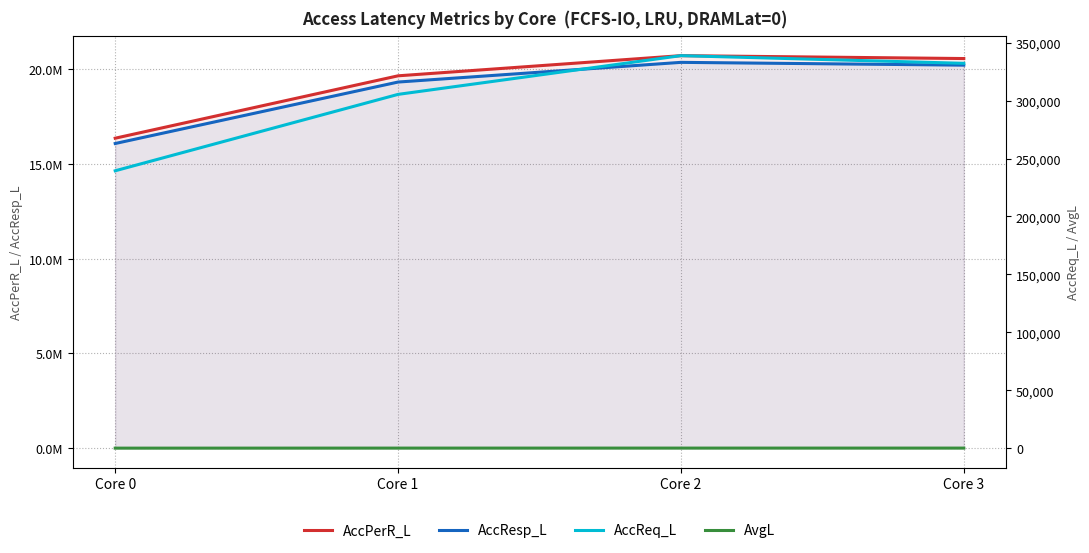

Rank the series at Core 2 from highest to lowest value.

AccPerR_L, AccResp_L, AccReq_L, AvgL